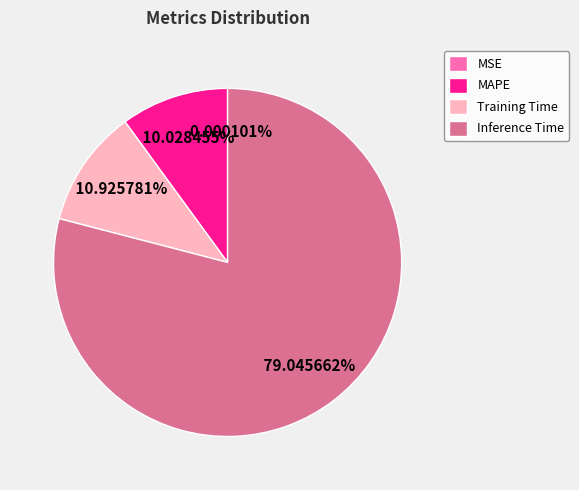

Which category has the biggest portion of the pie?

Inference Time